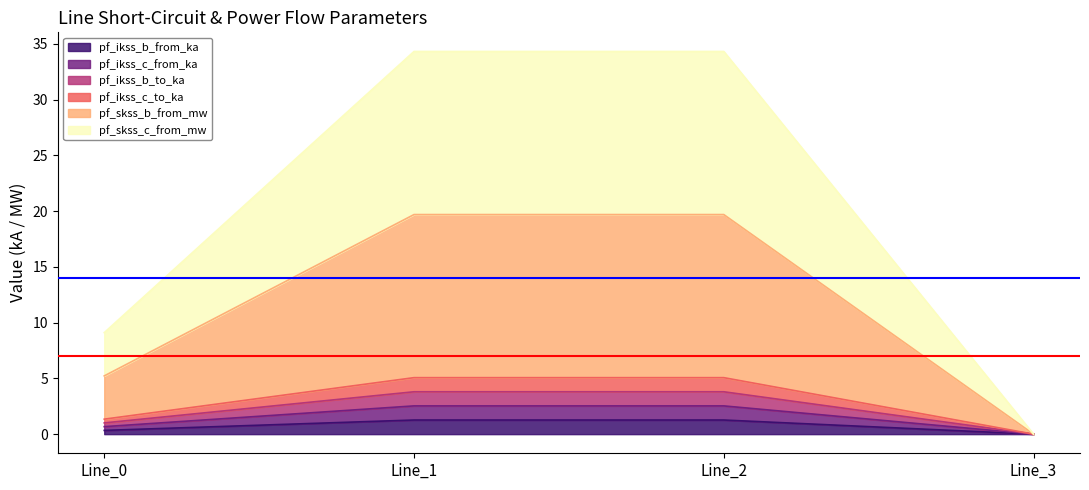

At Line_3, list the series in order from largest to smallest.

pf_ikss_b_from_ka, pf_ikss_c_from_ka, pf_ikss_b_to_ka, pf_ikss_c_to_ka, pf_skss_b_from_mw, pf_skss_c_from_mw